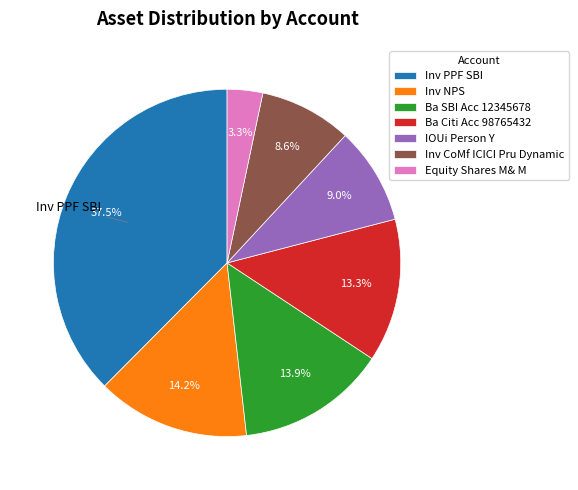

Does any single category account for the majority?

No